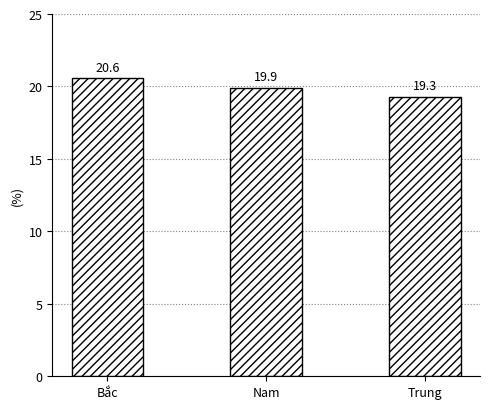

What is the greatest value displayed?

20.6